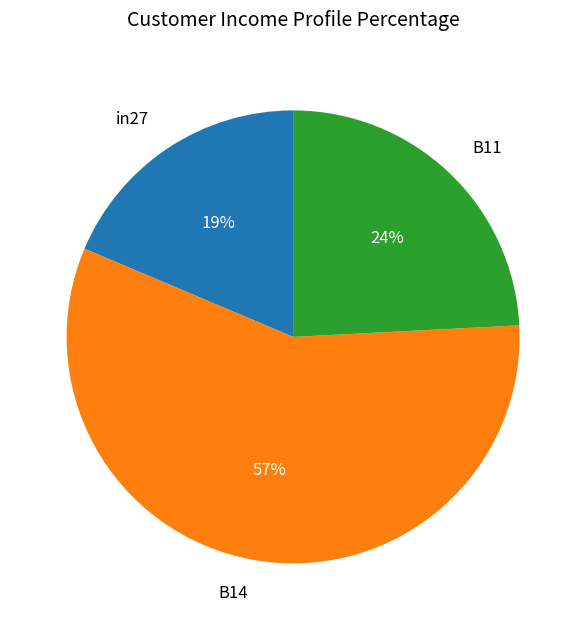

To the nearest percent, what is the average slice percentage?

33%